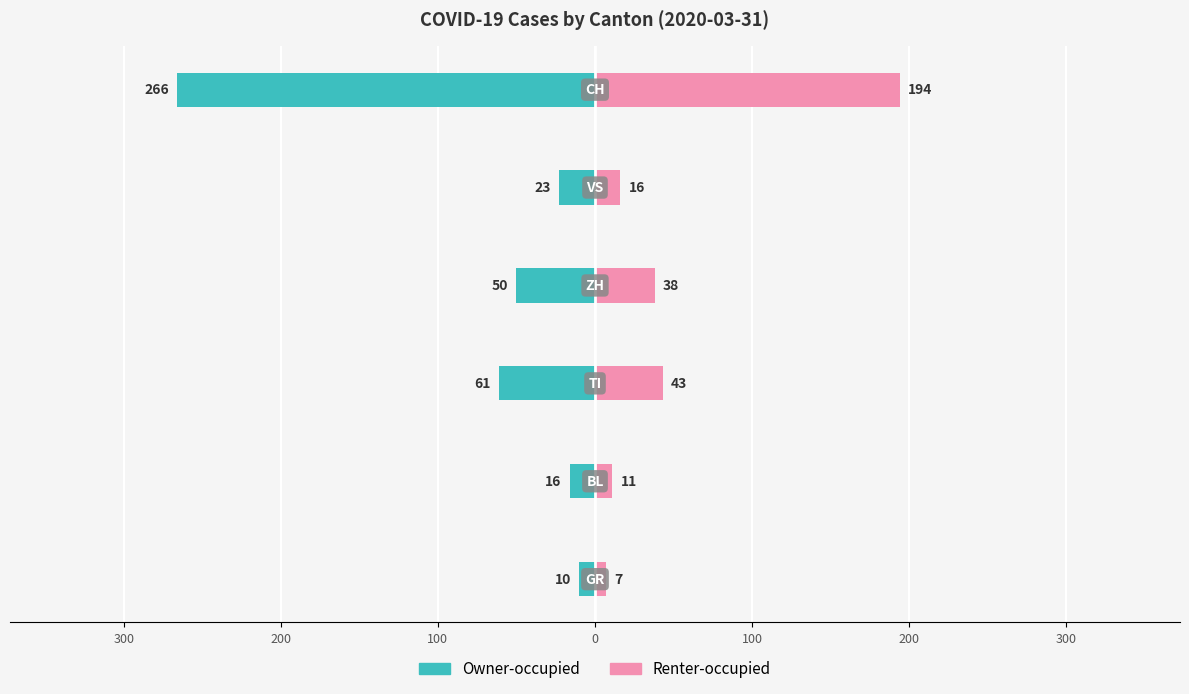

Which has a higher value, 100 or 100?

100